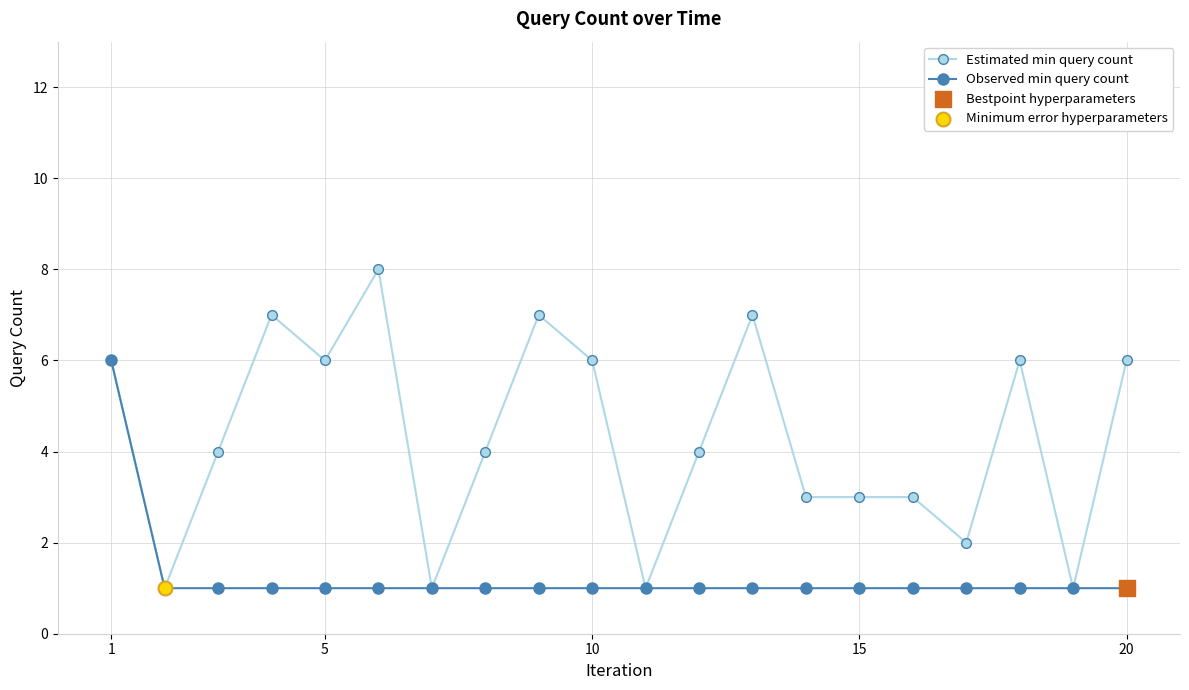

Rank the series by their maximum value, from lowest to highest.

Observed min query count, Estimated min query count